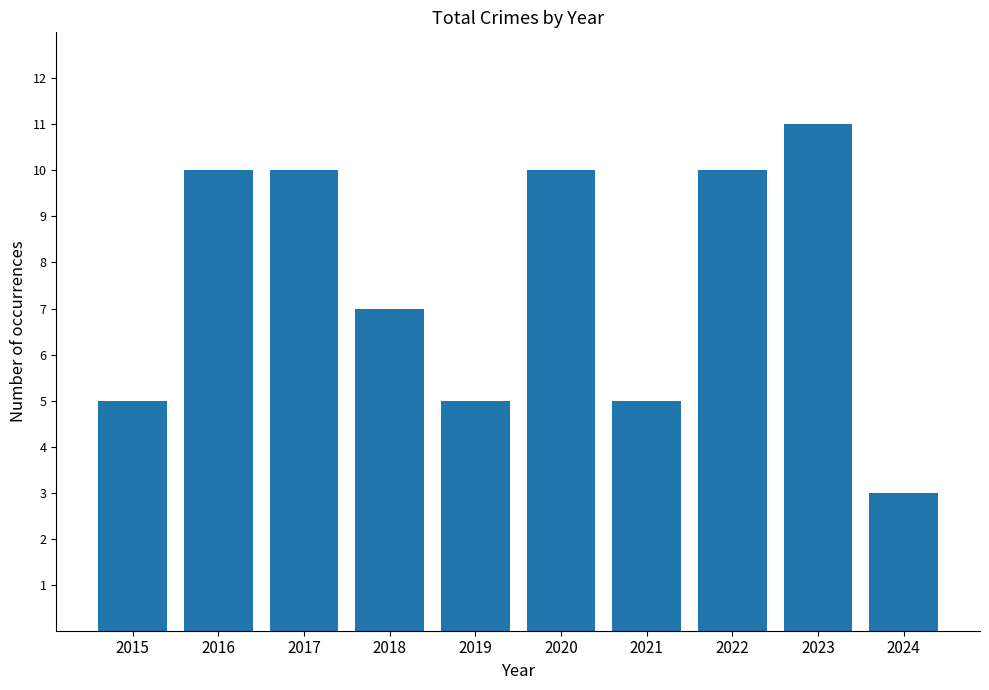

Are the bars horizontal?

No